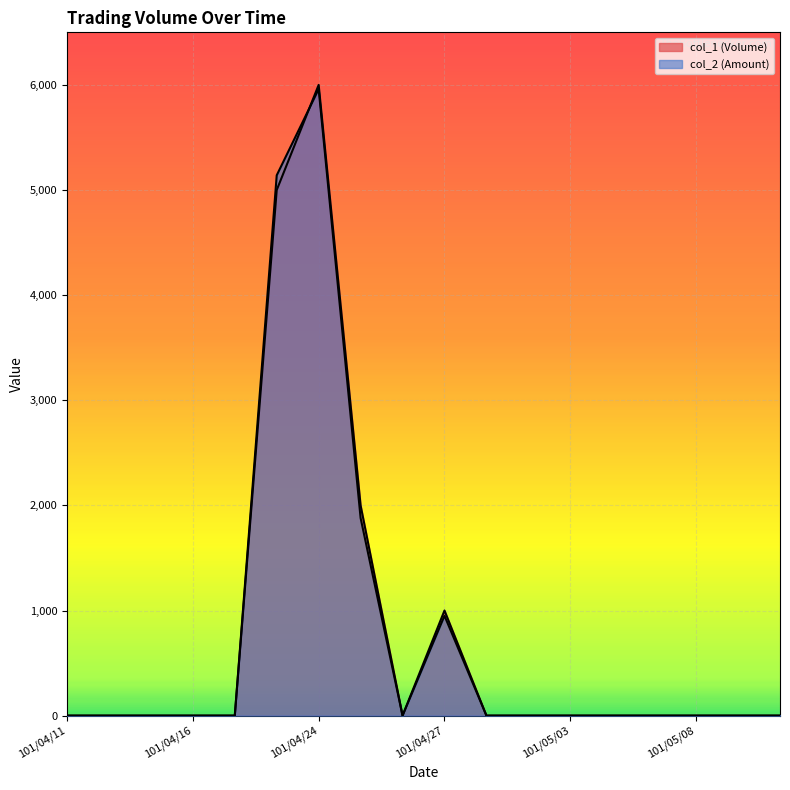

What position from the left is 101/05/07?

15